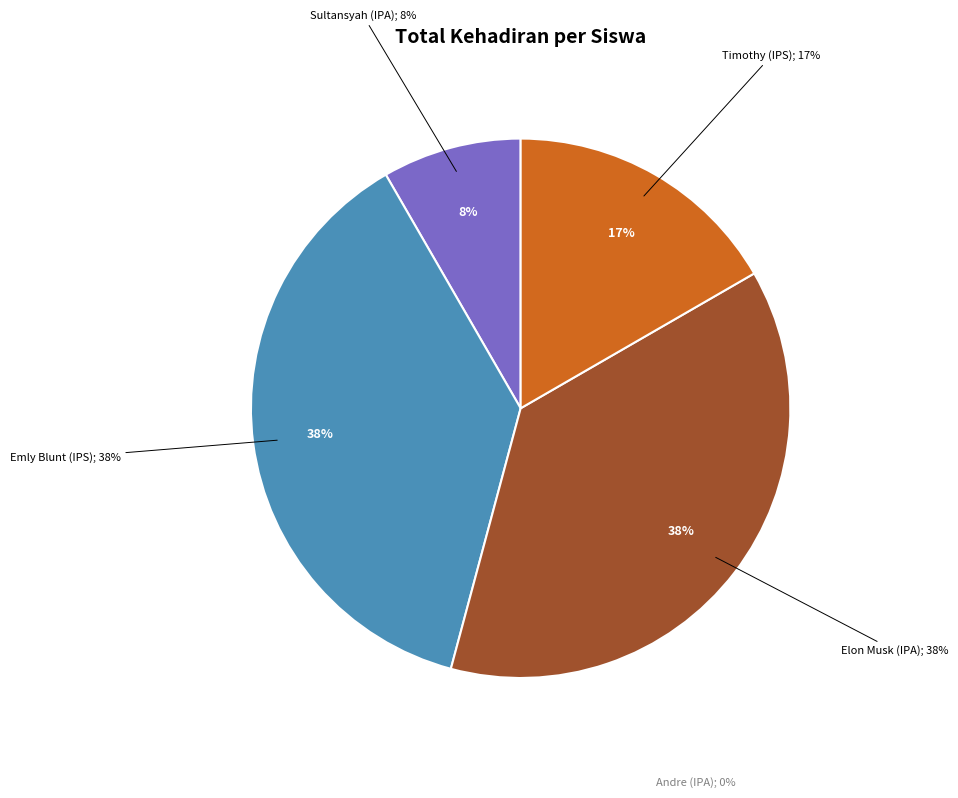

To the nearest percent, what is the combined percentage of Timothy (IPS) and Elon Musk (IPA)?

54%